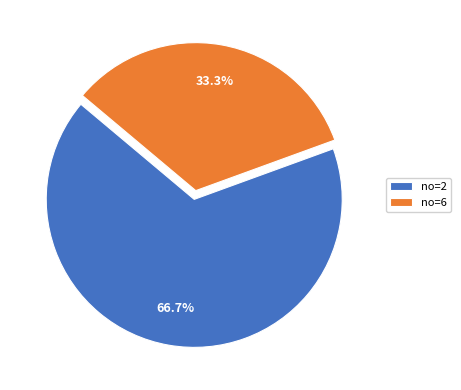

Which category accounts for the majority?

no=2